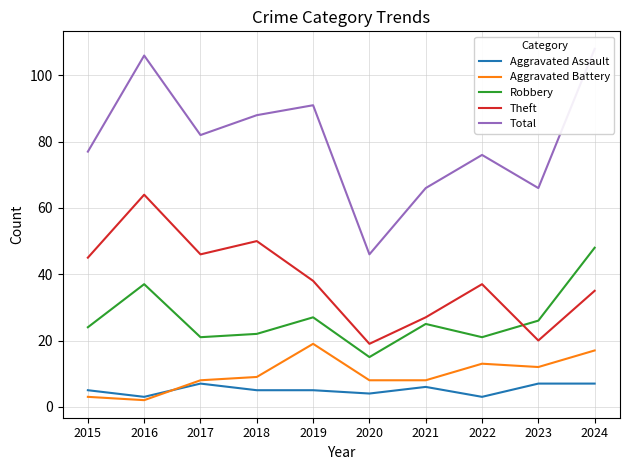

What is the greatest value displayed?

108